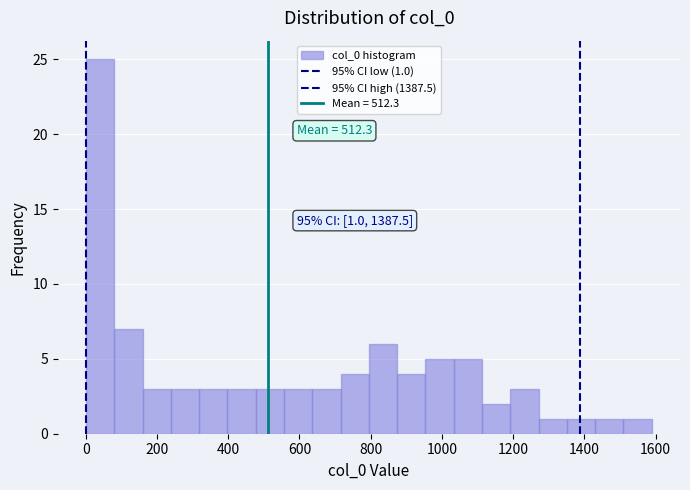

Read against the x-axis, roughly where is the centre of the tallest bar?

40